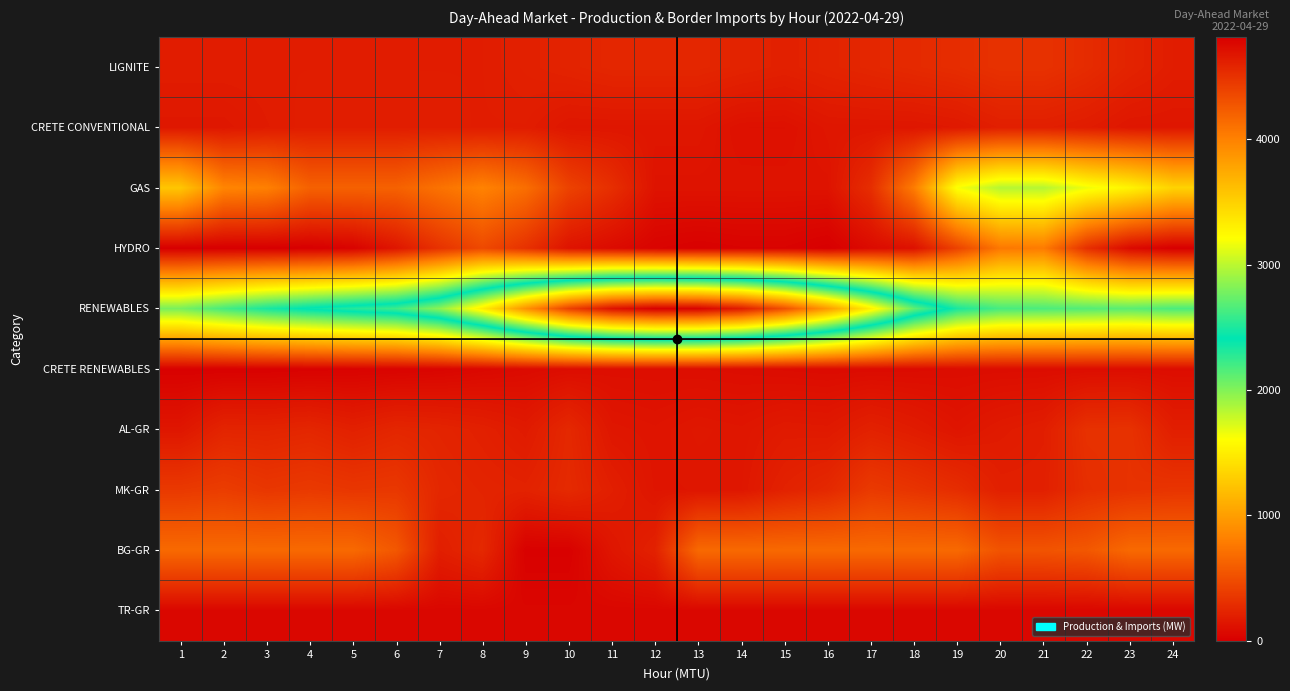

Which has a higher value, 10 or 21?

21